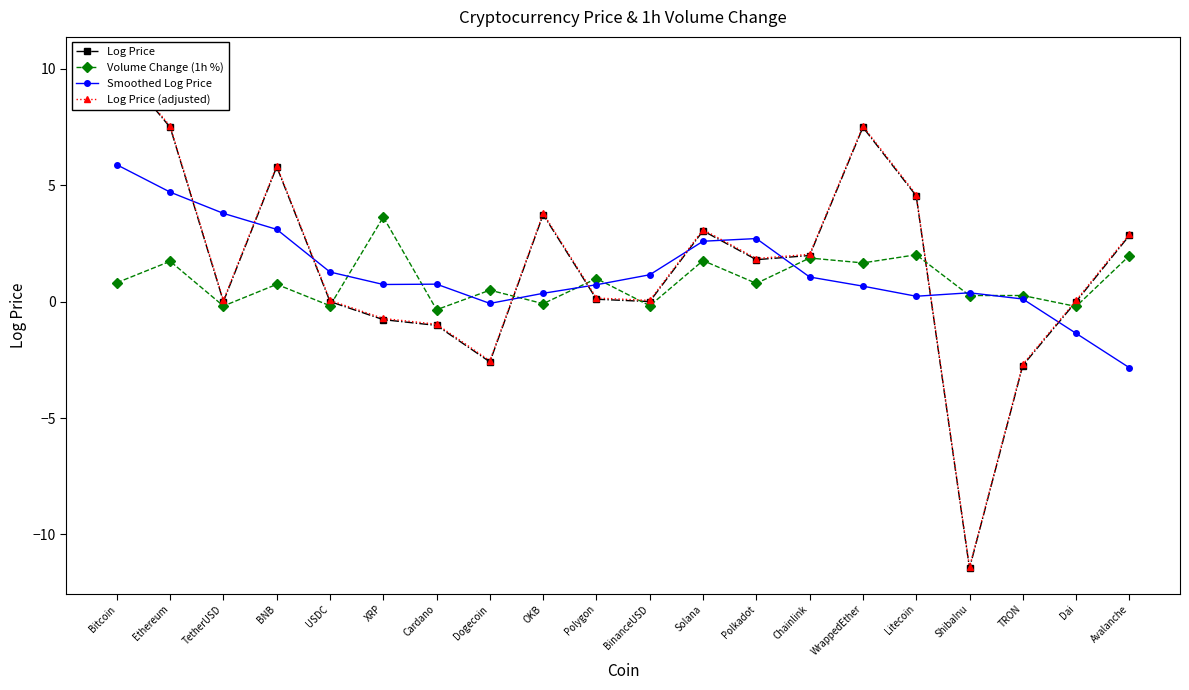

What is the difference between the highest and lowest values at Dai?

1.4